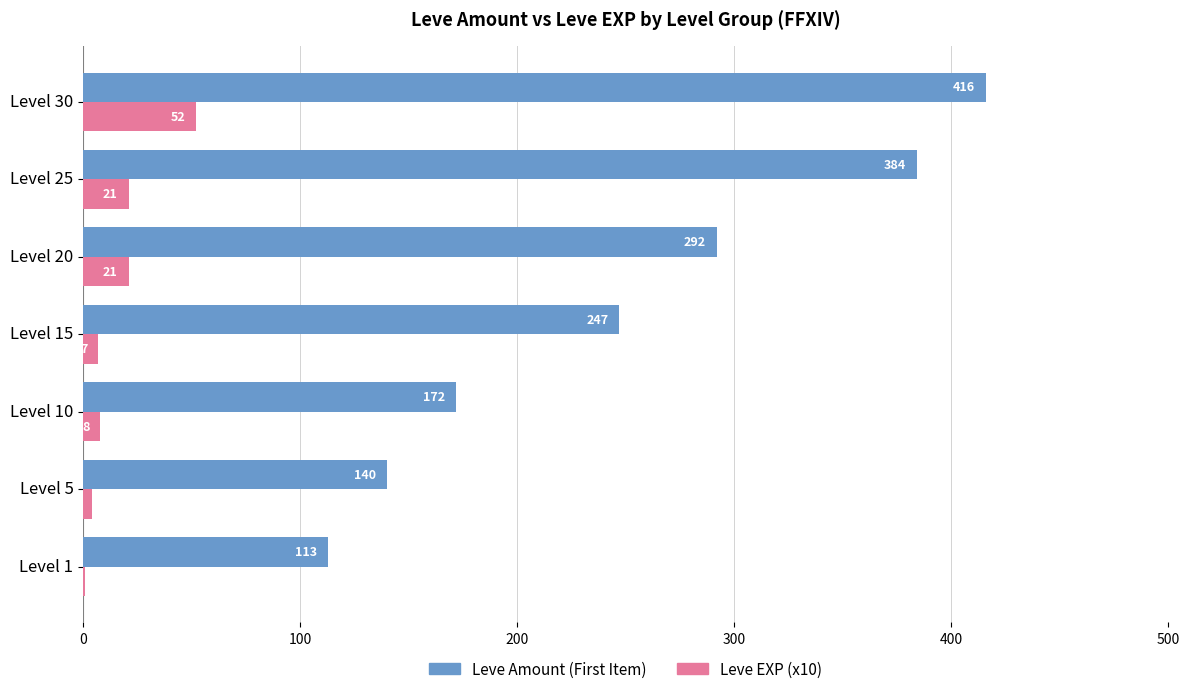

At which label is Leve Amount (First Item) closest to 264?

Level 15